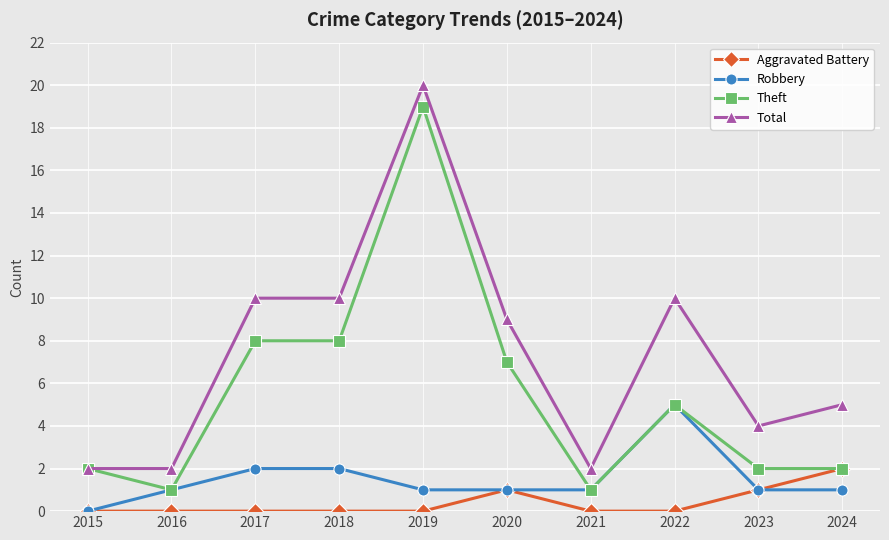

What is the maximum value shown in the chart?

20